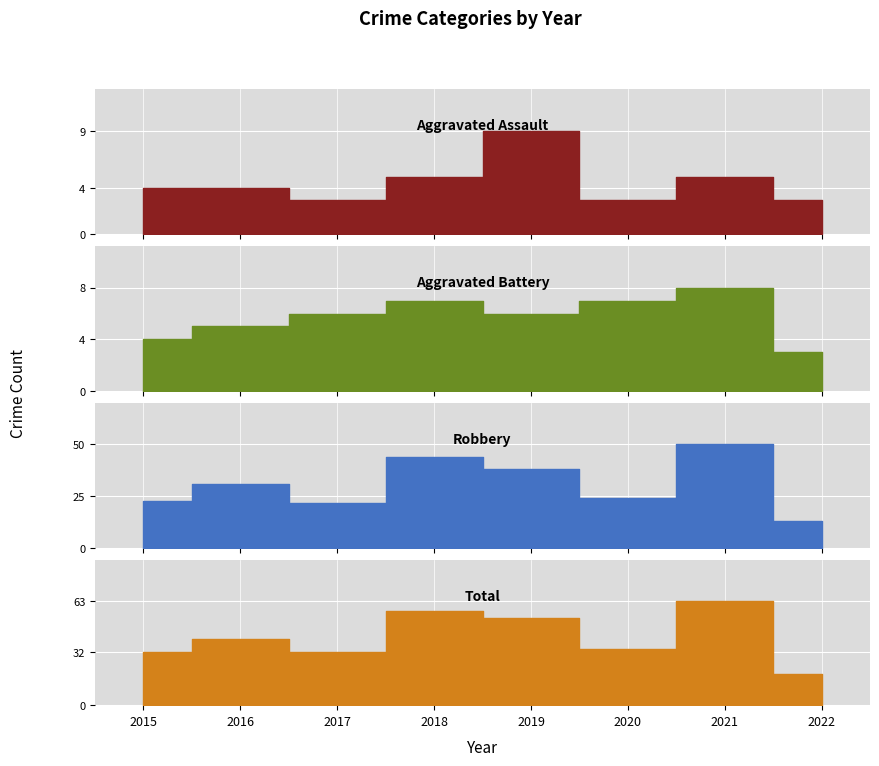

Where is the first local maximum for Total?

2016